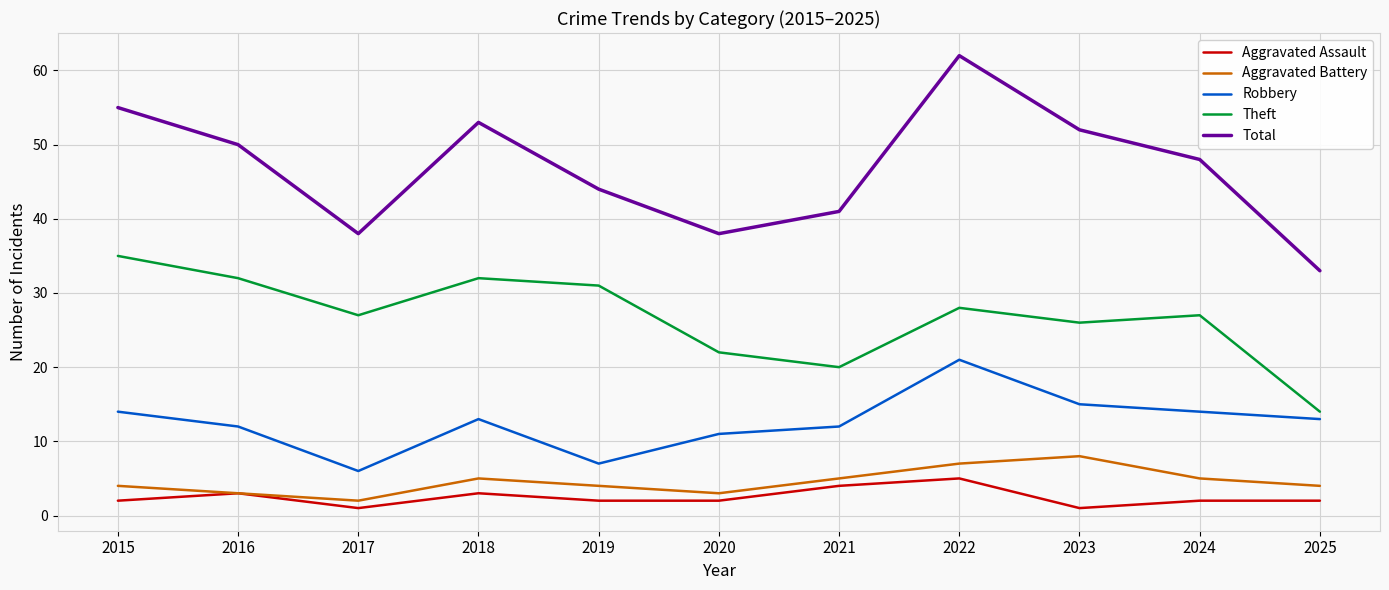

Is the value of Aggravated Assault at 2022 greater than the value of Theft at 2019?

No